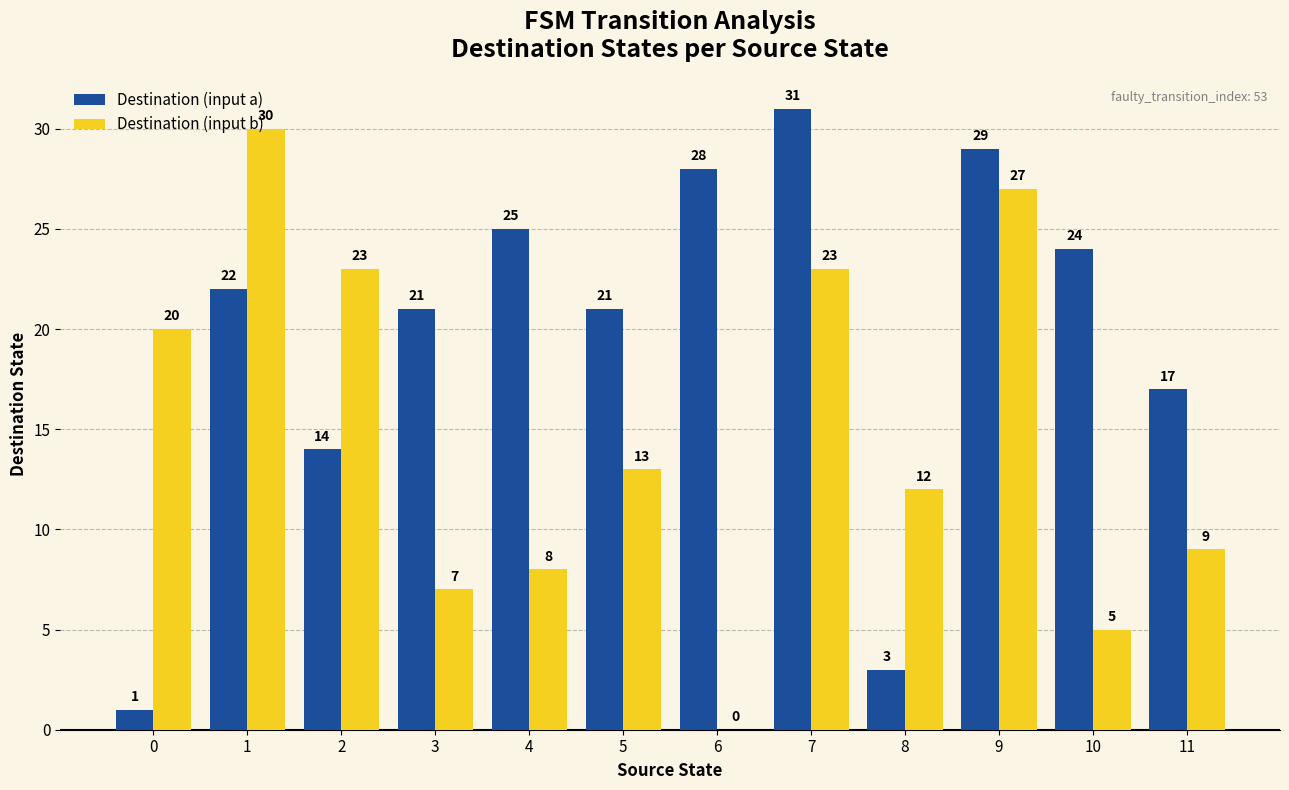

What is the sum of all Destination (input a) values?

236